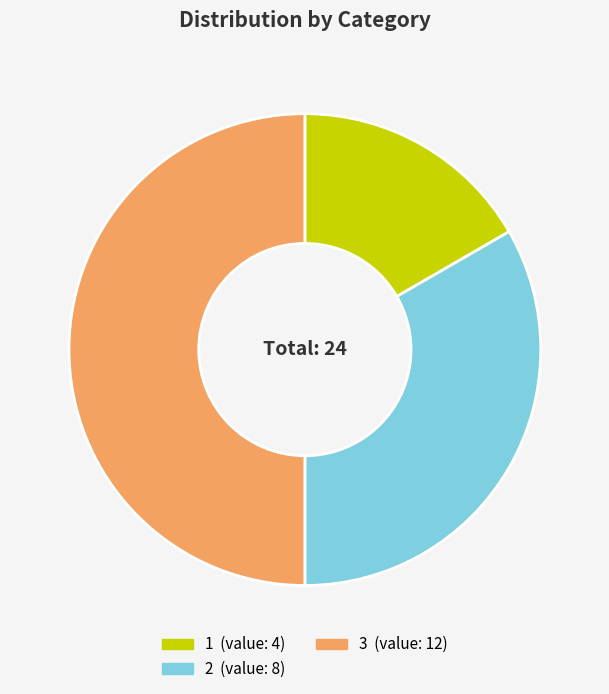

How many slices are in this pie chart?

3